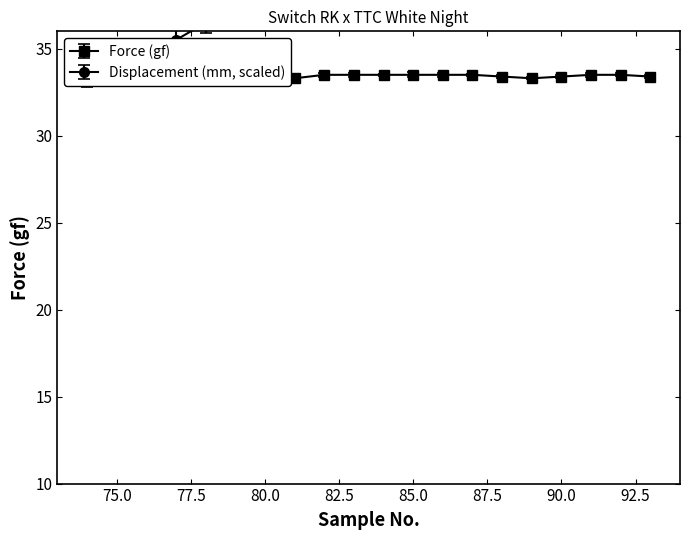

What is the total value across all series at 80.0?

69.1